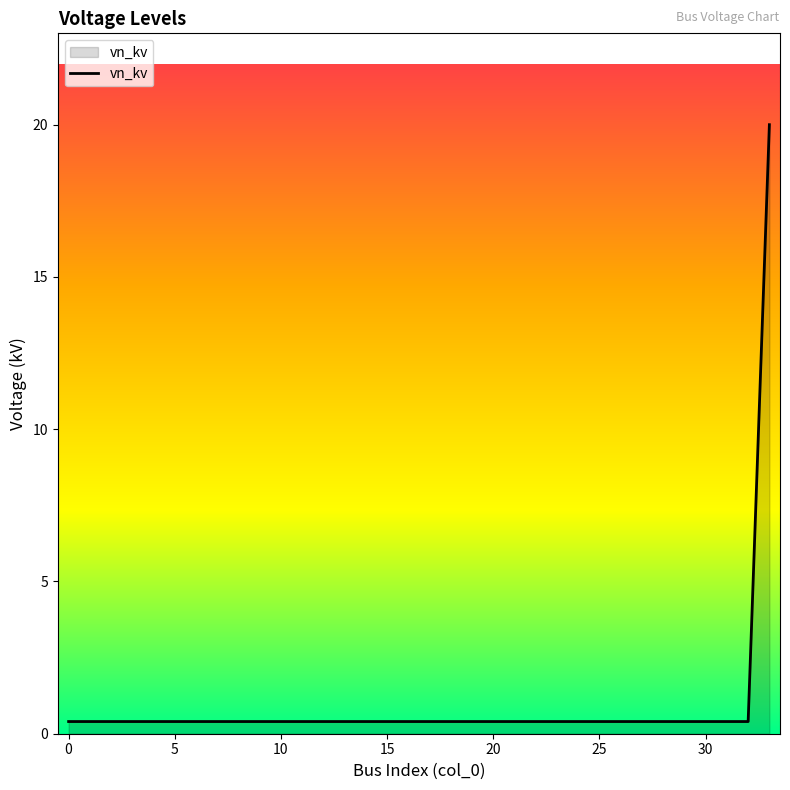

What is the greatest value displayed?

20.0